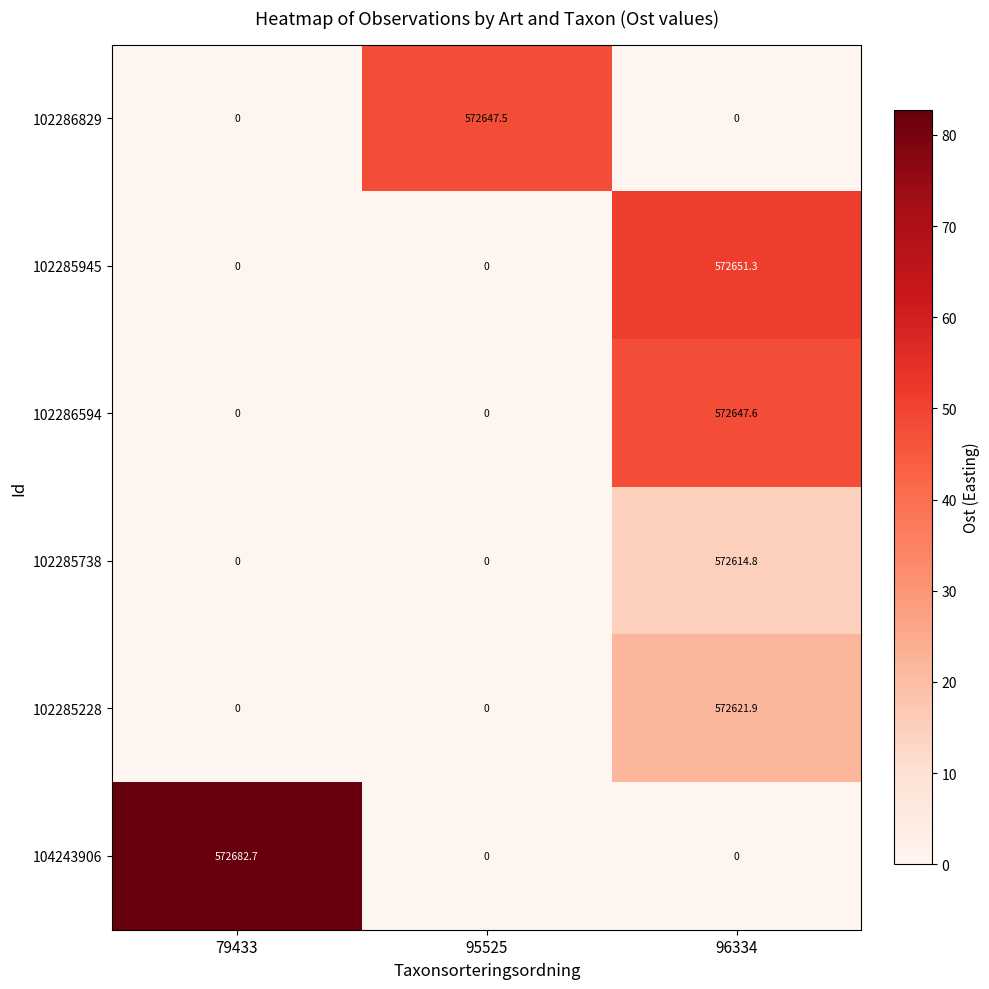

What is the difference between the highest and lowest values at 96334?

572651.3